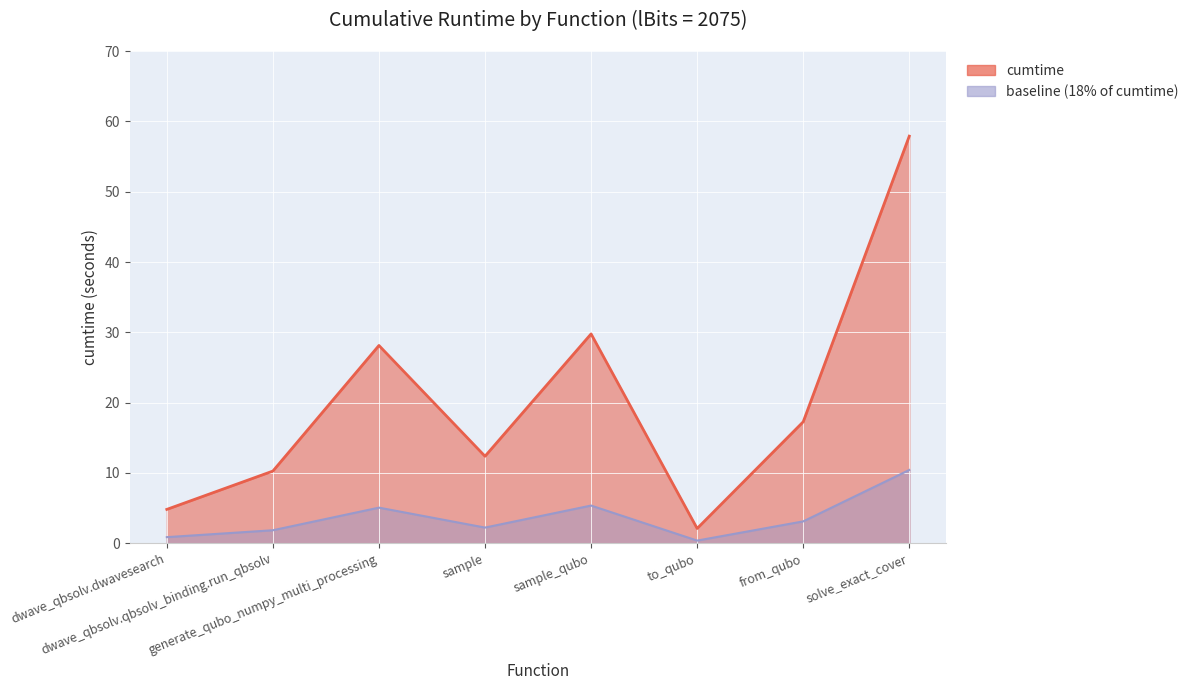

Which has a higher value, from_qubo or dwave_qbsolv.qbsolv_binding.run_qbsolv?

from_qubo